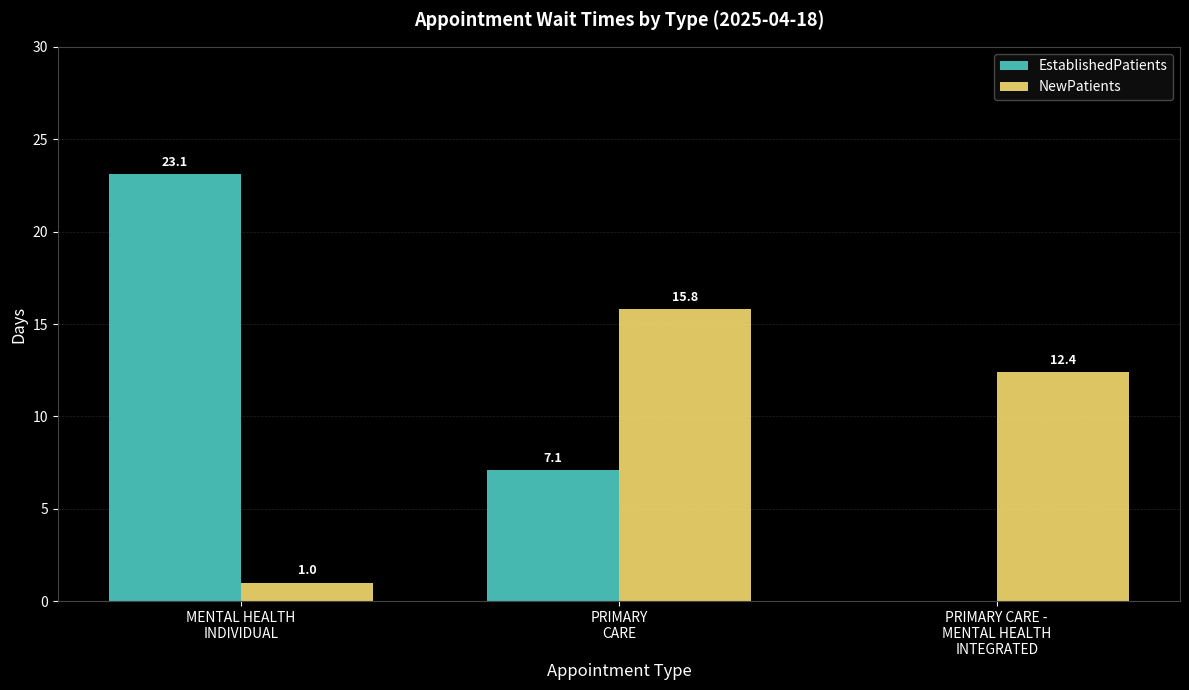

What is the total value across all series at PRIMARY CARE -
MENTAL HEALTH
INTEGRATED?

12.4